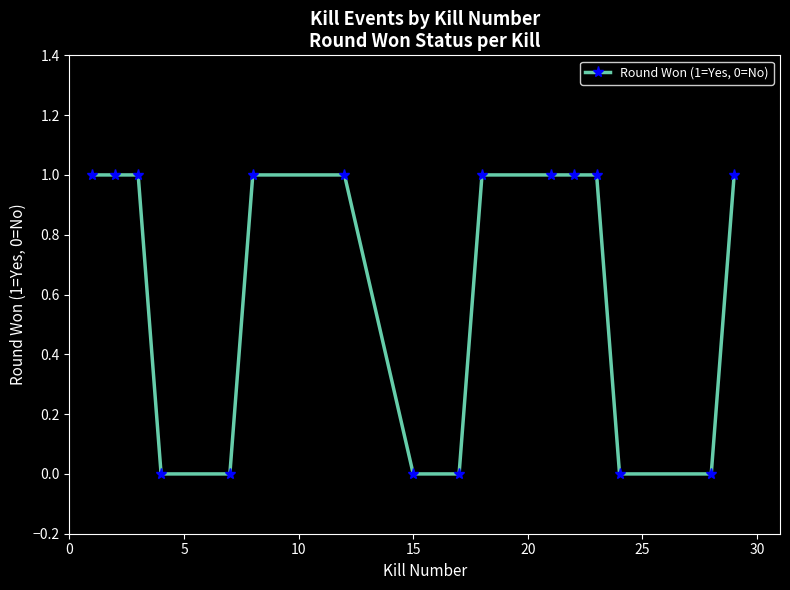

What is the value of the 13th point from the left?

1